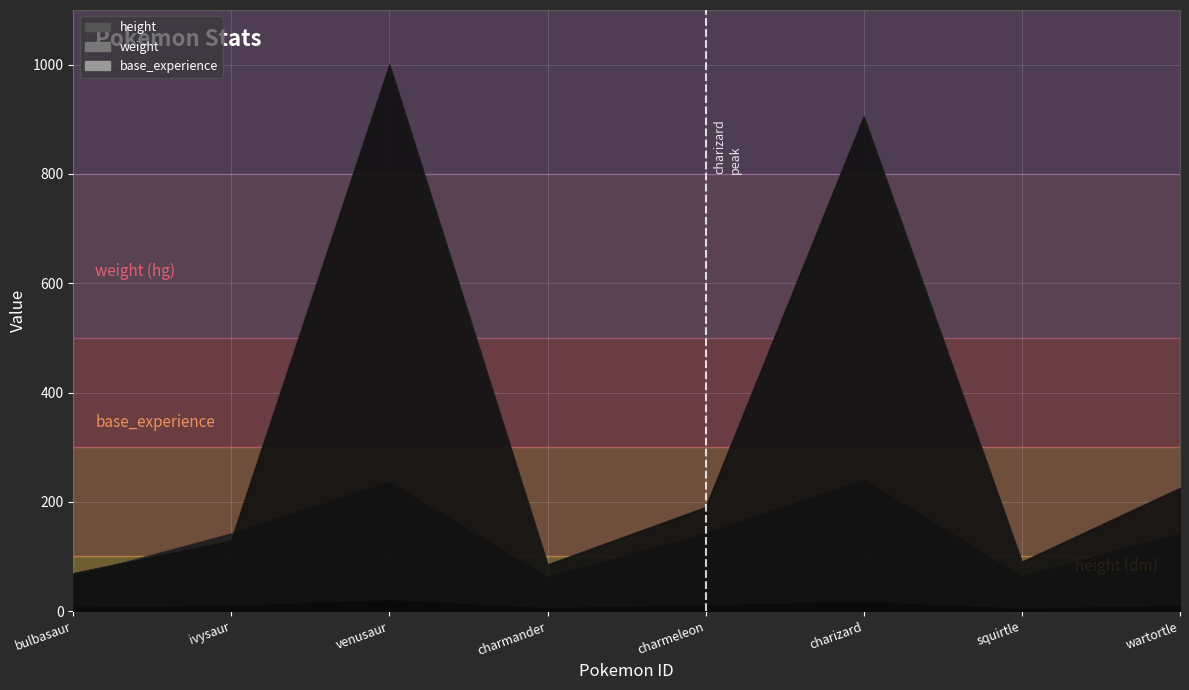

What value does the height series have at ivysaur, to the nearest 5?

10